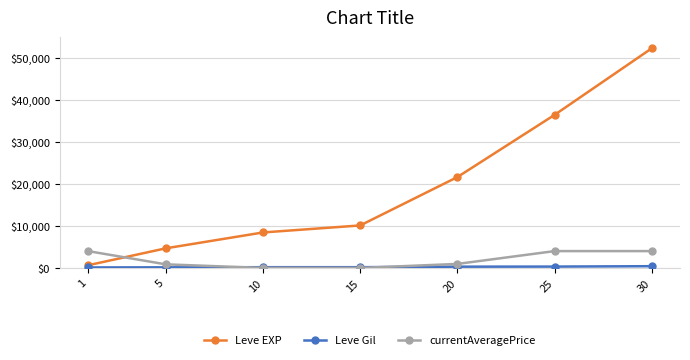

Is this an area chart (filled region under the line)?

No